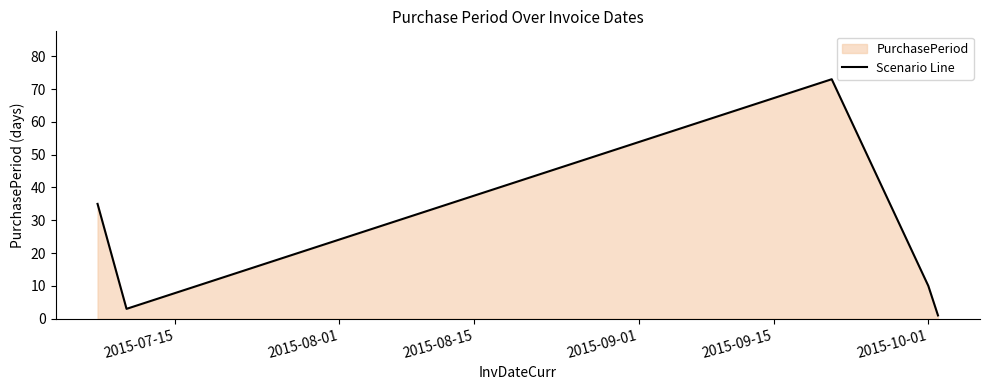

What is the minimum value shown in the chart?

1